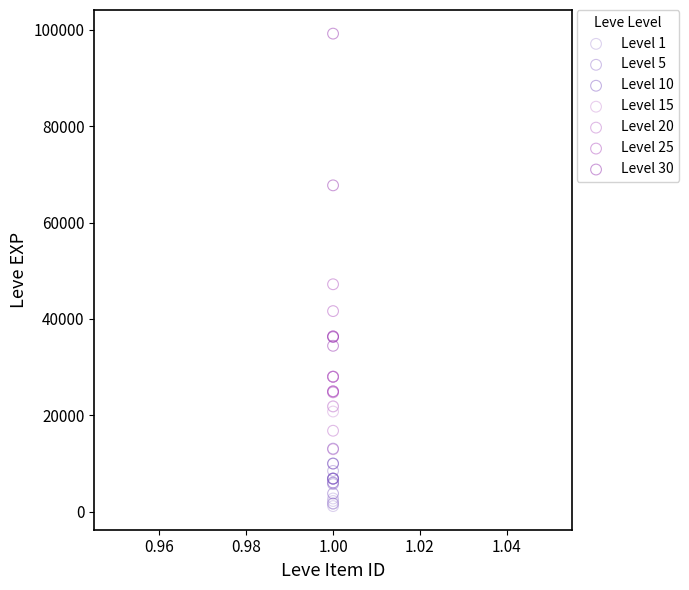

Which series has the widest spread of Y values?

Level 30